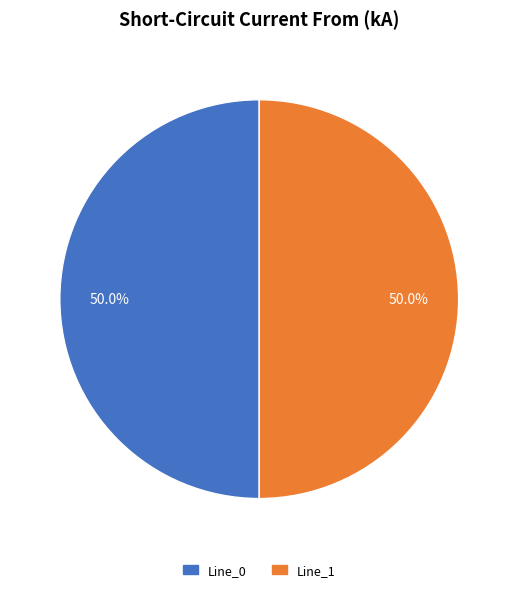

What is the ratio of the value at Line_1 to the value at Line_0?

1.0